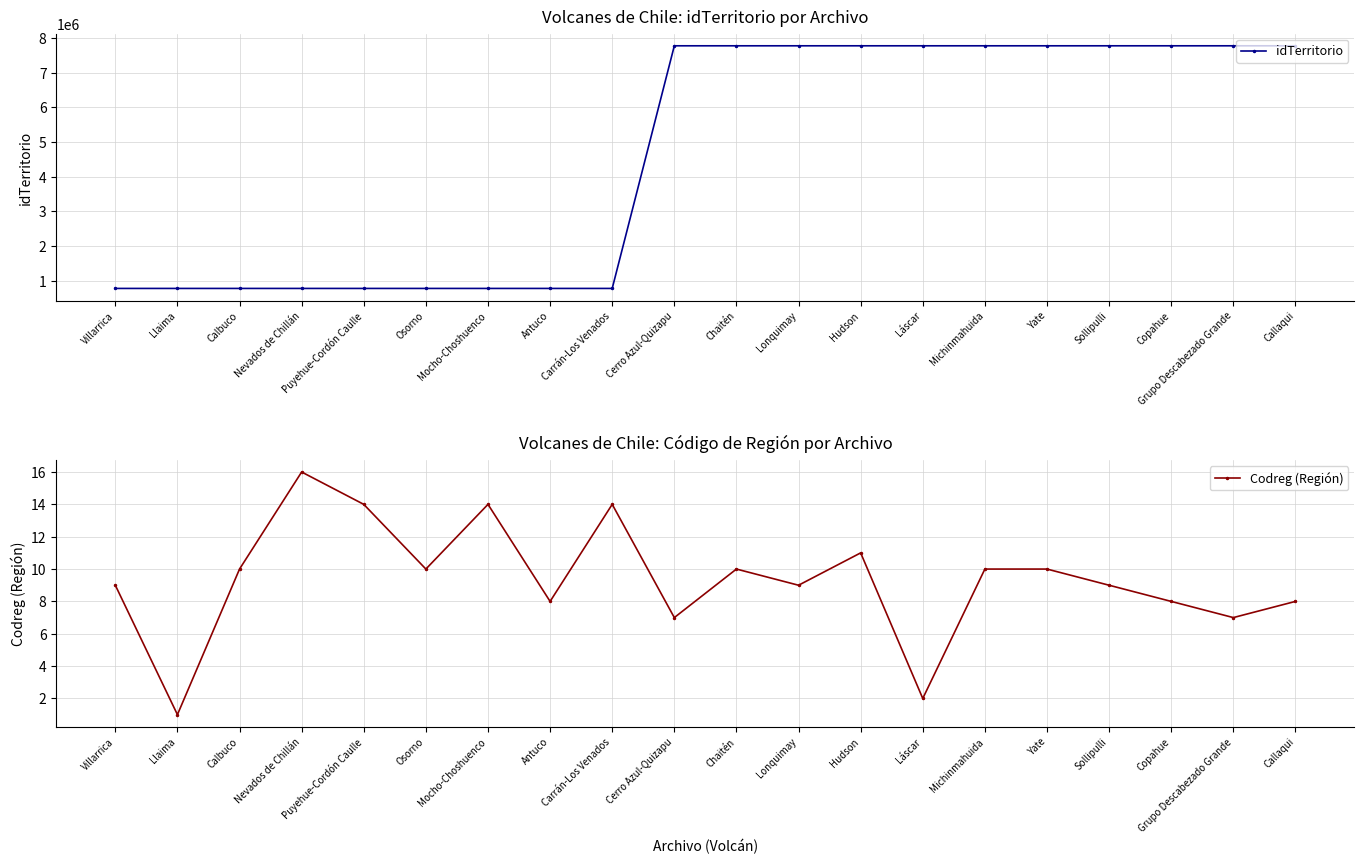

Reading left to right, extract all data points from this chart.

idTerritorio: 777771	777772	777773	777774	777775	777776	777777	777778	777779	7777710	7777711	7777712	7777713	7777714	7777715	7777716	7777717	7777718	7777719	7777720
Codreg (Región): 9	1	10	16	14	10	14	8	14	7	10	9	11	2	10	10	9	8	7	8